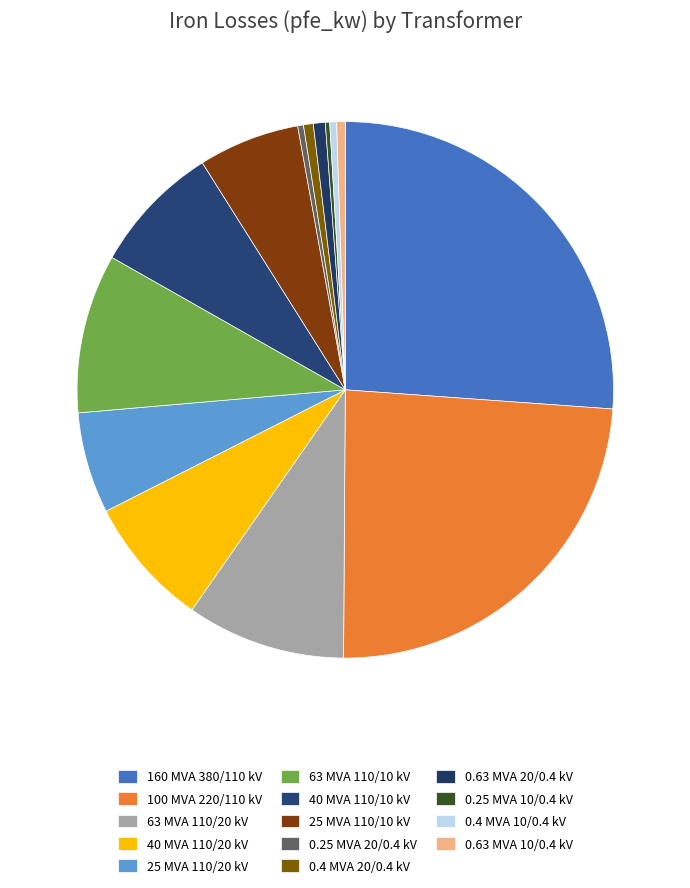

Rank the categories by value from lowest to highest.

0.25 MVA 10/0.4 kV, 0.25 MVA 20/0.4 kV, 0.4 MVA 10/0.4 kV, 0.63 MVA 10/0.4 kV, 0.4 MVA 20/0.4 kV, 0.63 MVA 20/0.4 kV, 25 MVA 110/20 kV, 25 MVA 110/10 kV, 40 MVA 110/20 kV, 40 MVA 110/10 kV, 63 MVA 110/20 kV, 63 MVA 110/10 kV, 100 MVA 220/110 kV, 160 MVA 380/110 kV